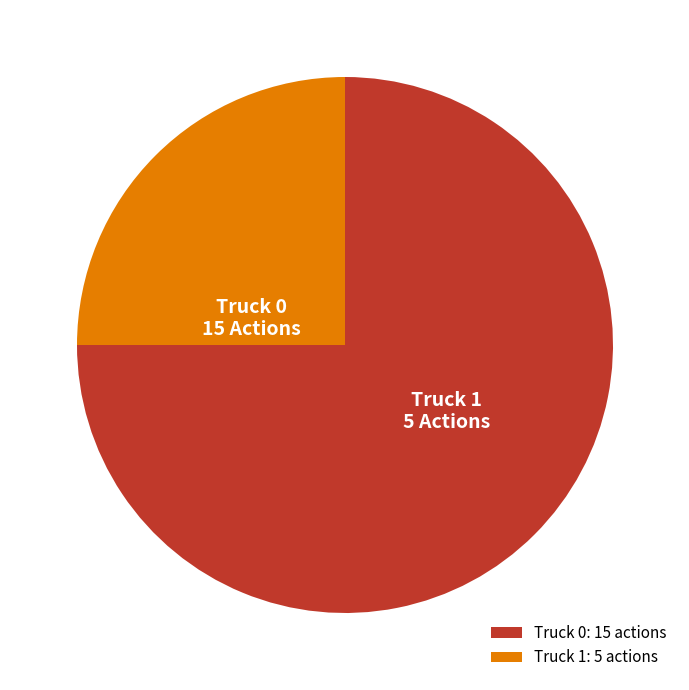

Which has a higher value, Truck 0 or Truck 1?

Truck 0